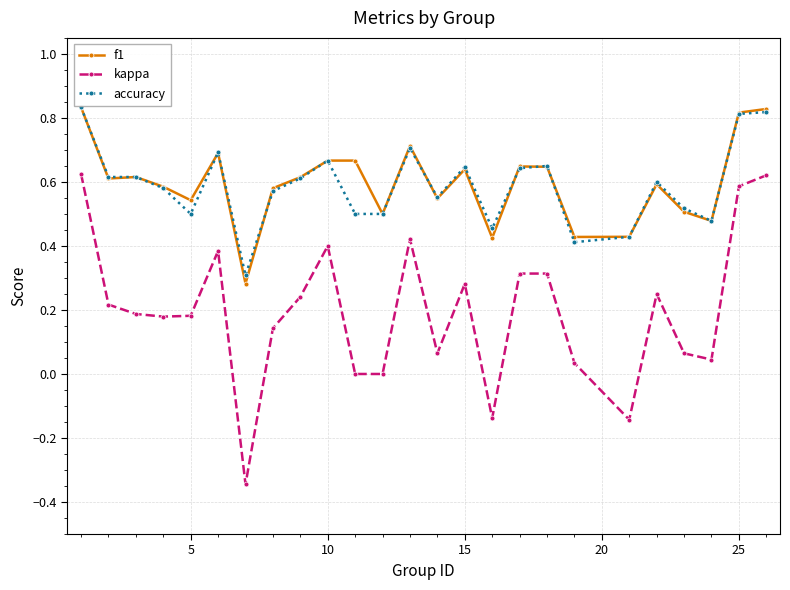

True or false: kappa and f1 intersect in this chart.

False